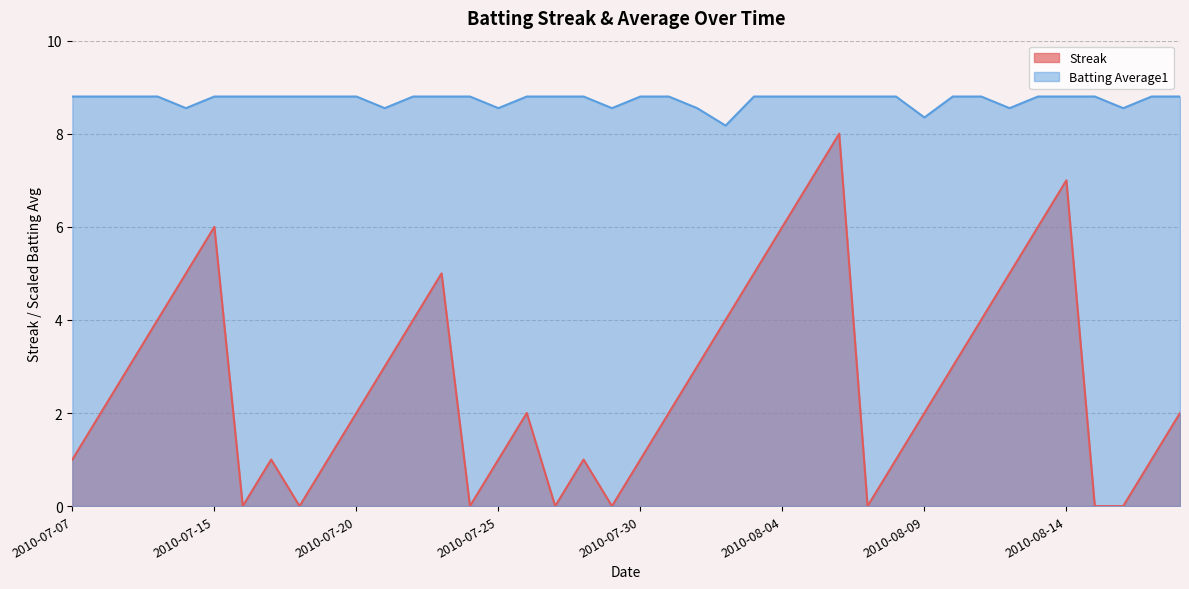

Reading right to left, list all the values displayed in this chart.

Streak: 2.0	1.0	0.0	0.0	7.0	6.0	5.0	4.0	3.0	2.0	1.0	0.0	8.0	7.0	6.0	5.0	4.0	3.0	2.0	1.0	0.0	1.0	0.0	2.0	1.0	0.0	5.0	4.0	3.0	2.0	1.0	0.0	1.0	0.0	6.0	5.0	4.0	3.0	2.0	1.0
Batting Average1: 8.8	8.8	8.6	8.8	8.8	8.8	8.6	8.8	8.8	8.3	8.8	8.8	8.8	8.8	8.8	8.8	8.2	8.6	8.8	8.8	8.6	8.8	8.8	8.8	8.6	8.8	8.8	8.8	8.6	8.8	8.8	8.8	8.8	8.8	8.8	8.6	8.8	8.8	8.8	8.8